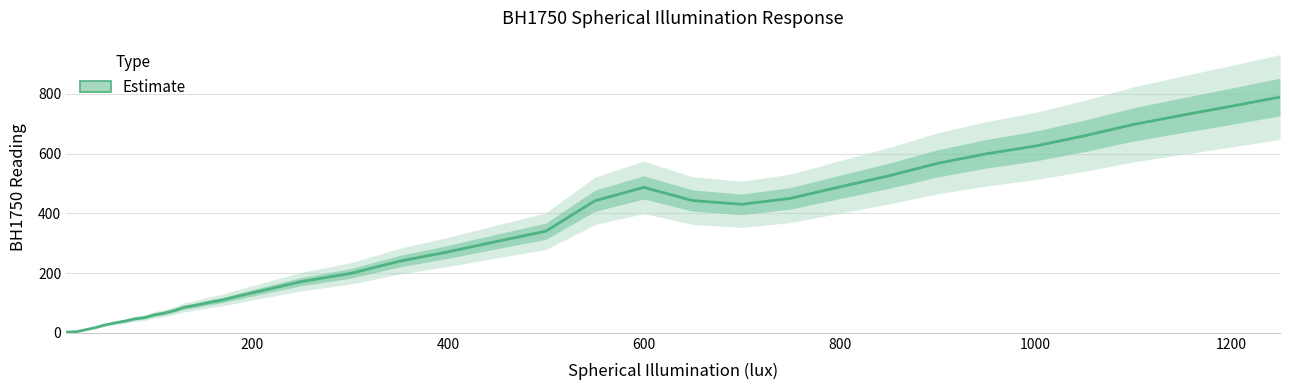

True or false: there are more than 2 points higher than both neighbors.

False